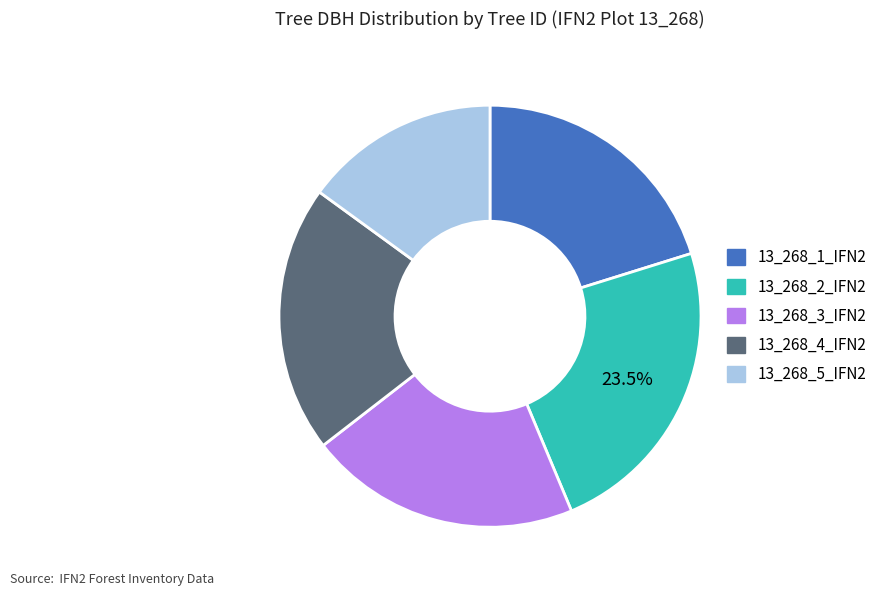

Does 13_268_3_IFN2 represent more than half of the total?

No